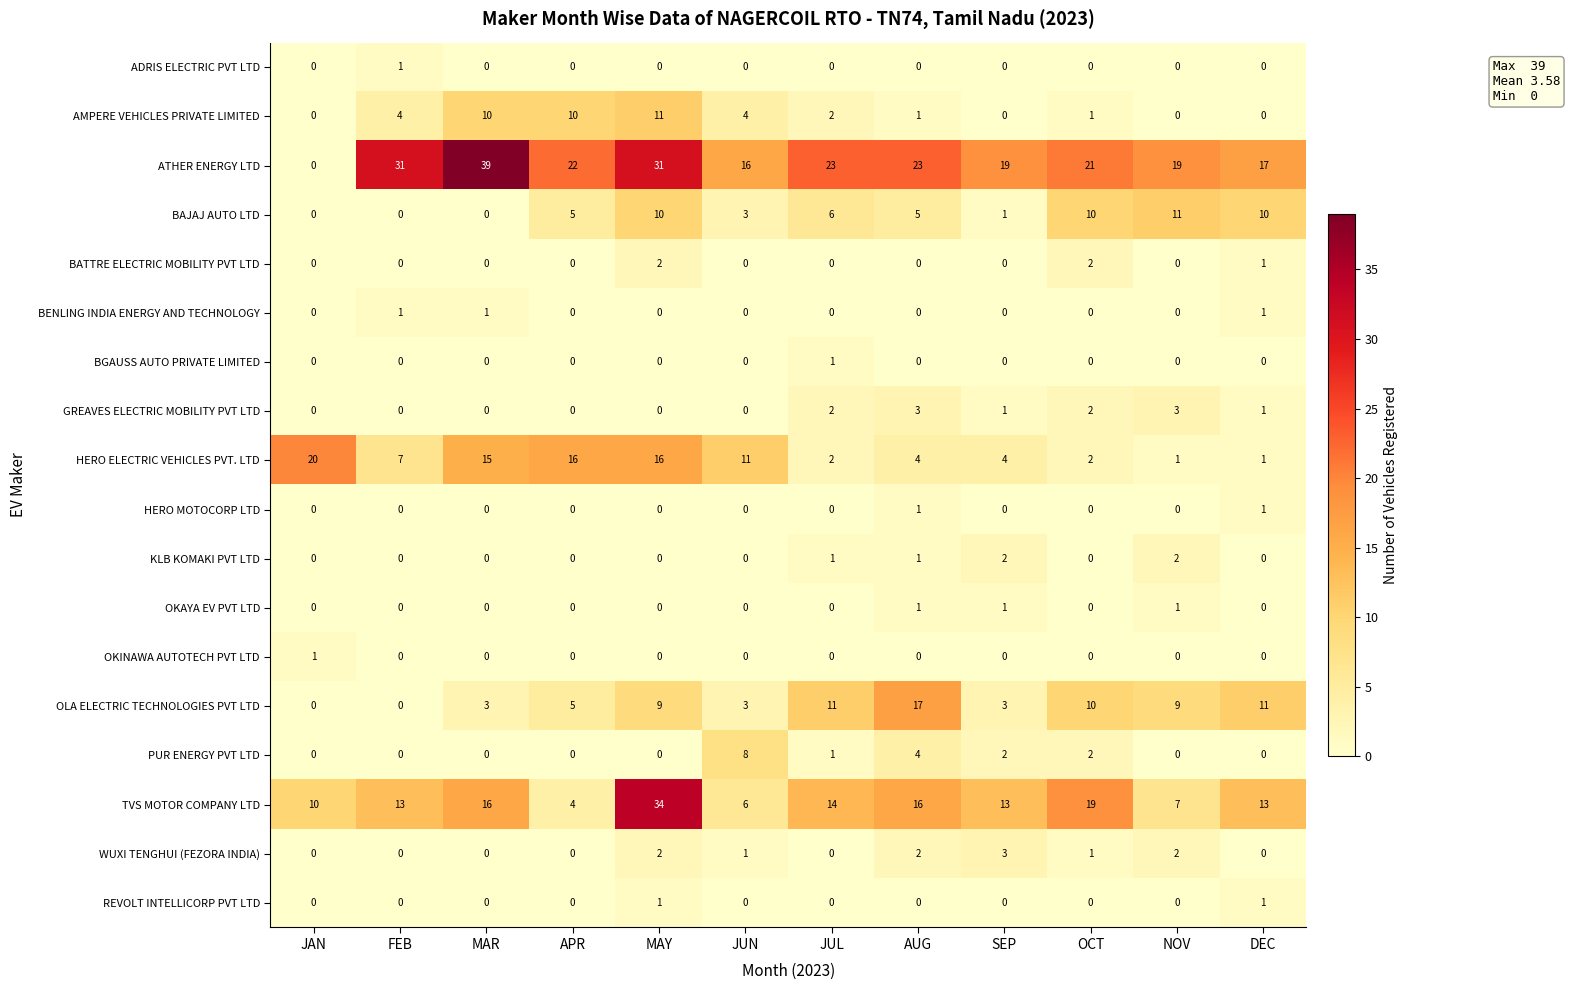

How many data points in PUR ENERGY PVT LTD are above 0?

5